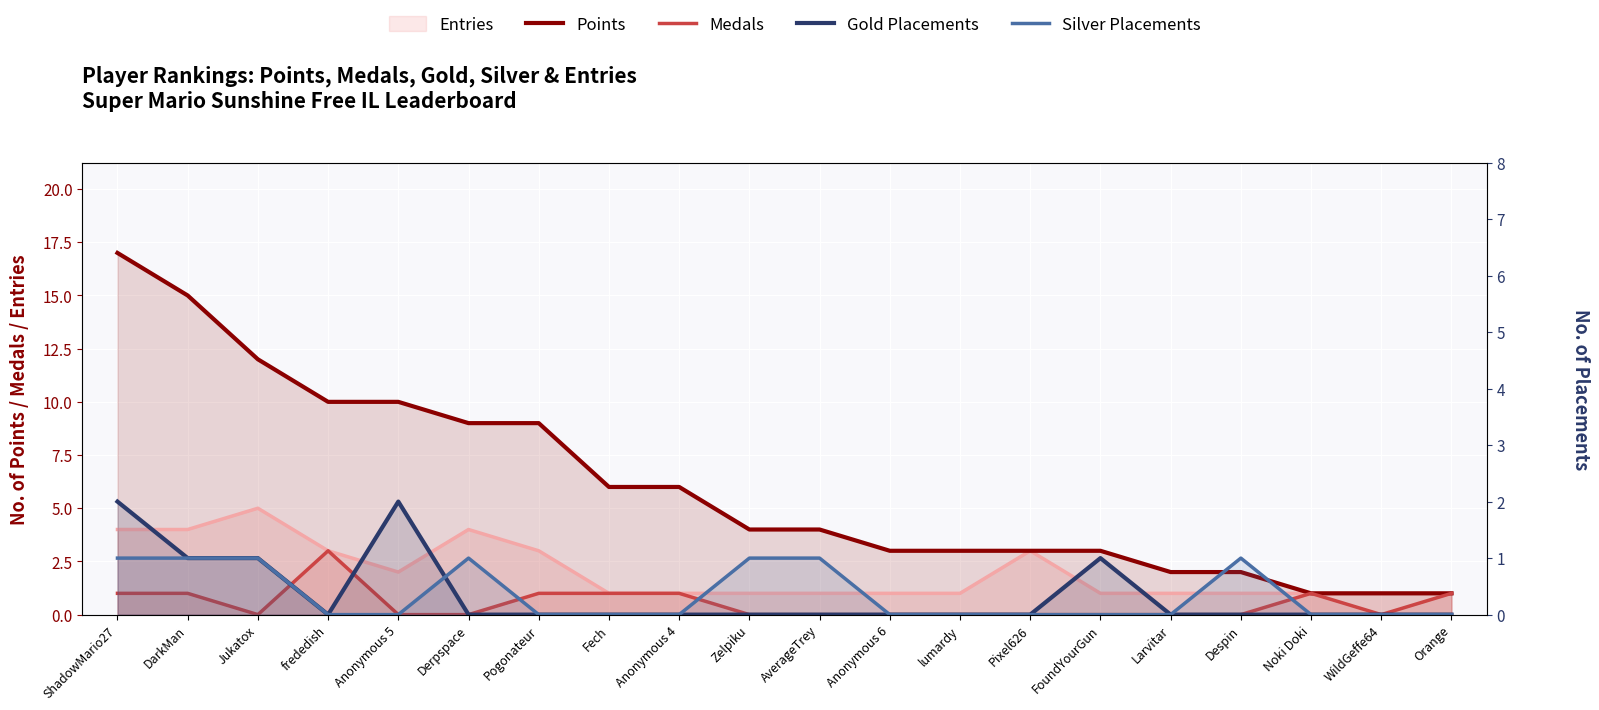

True or false: Medals and Gold Placements intersect in this chart.

True